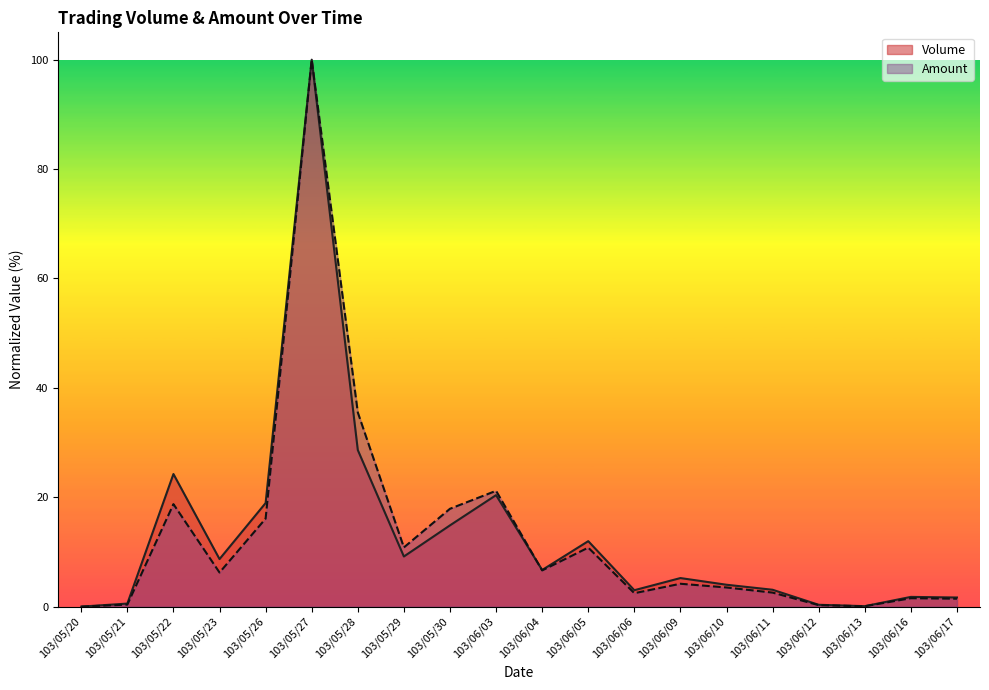

True or false: Volume and Amount cross at least once.

True